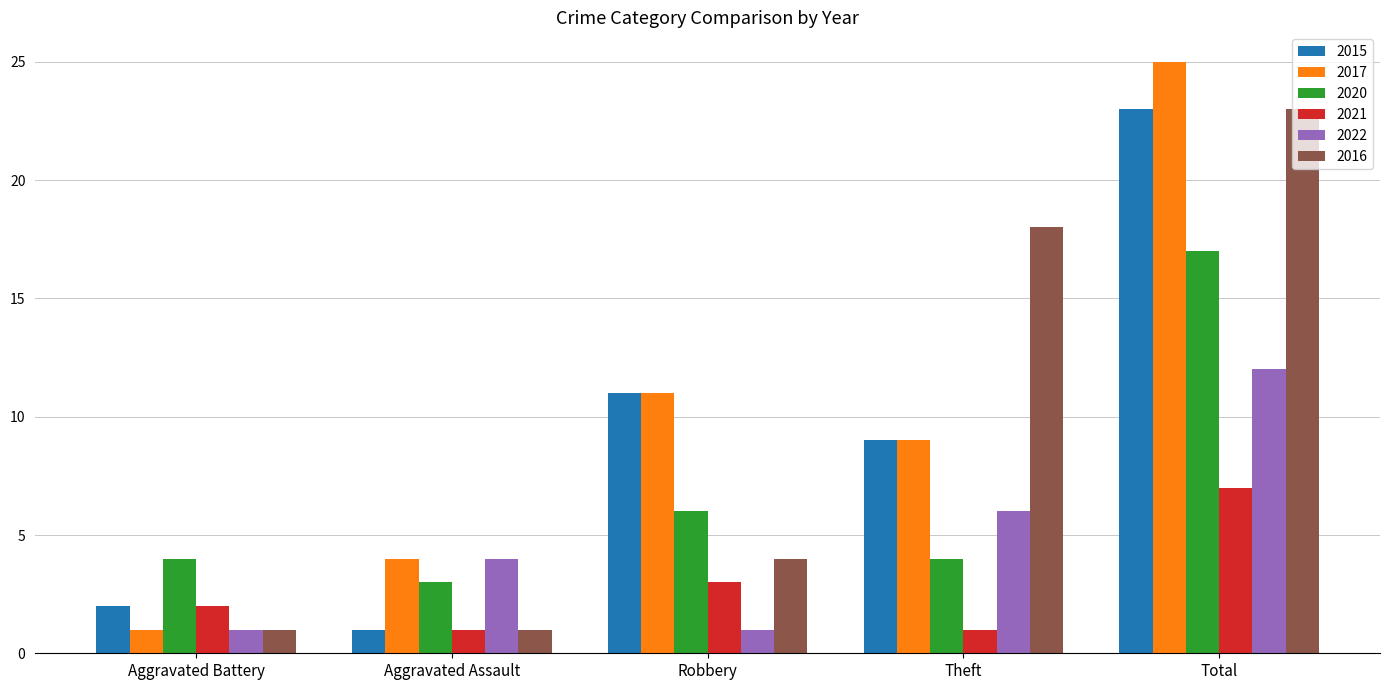

The value of 2015 at Theft is 12. True or false?

False